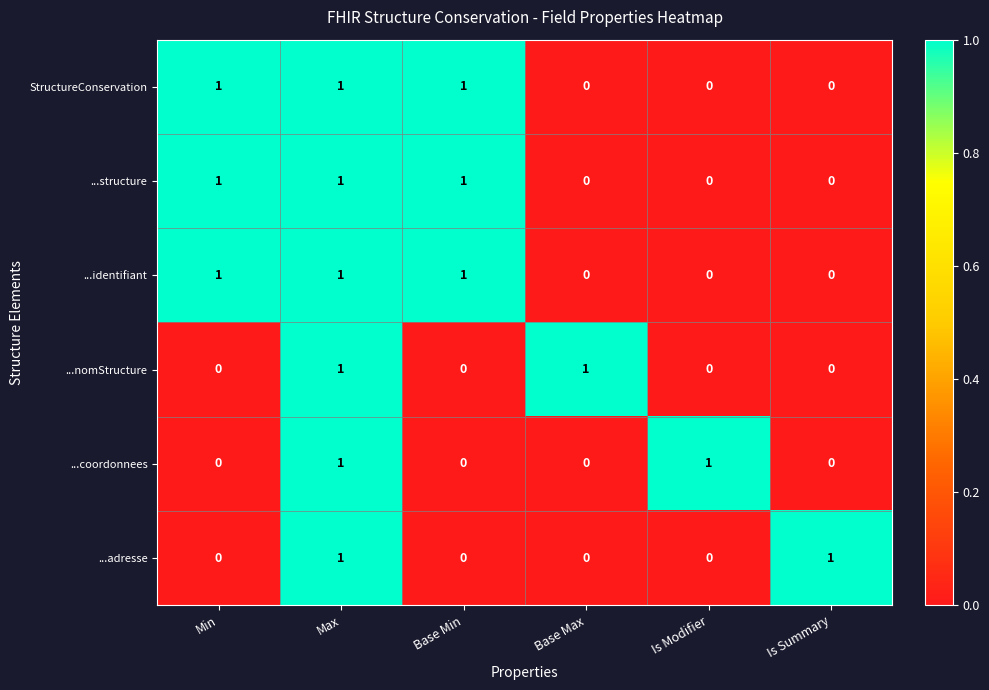

Count the ...coordonnees values in the range 0 to 1.

6